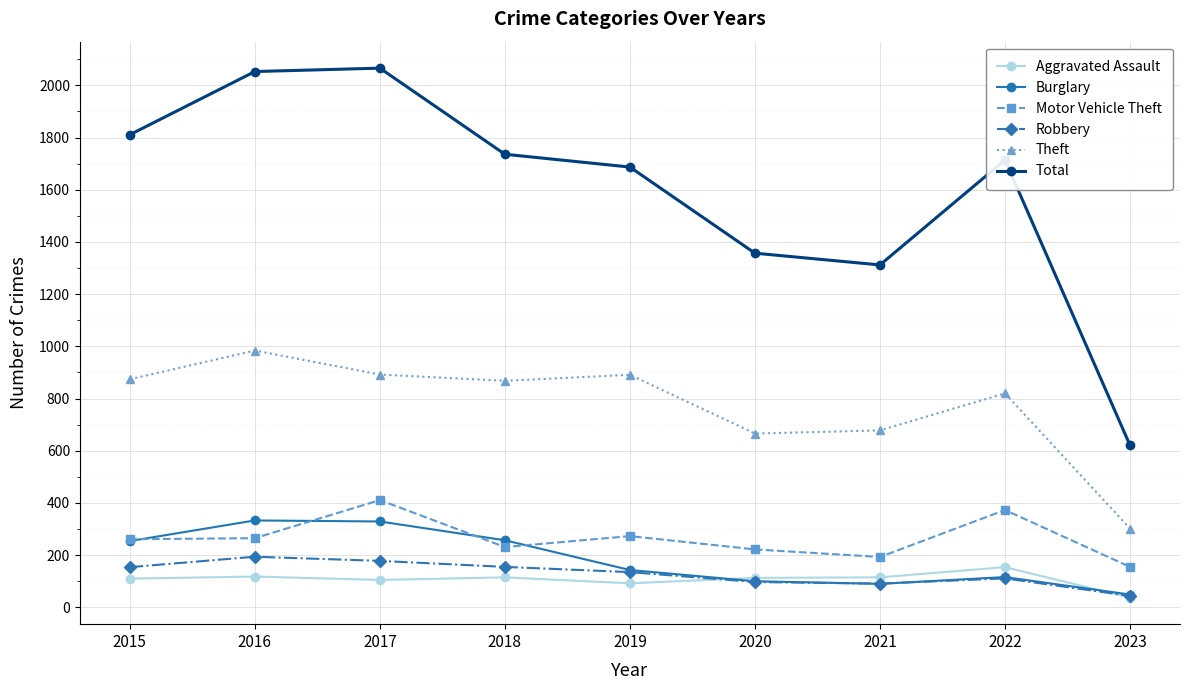

The Motor Vehicle Theft series shows 222 at 2020. True or false?

True